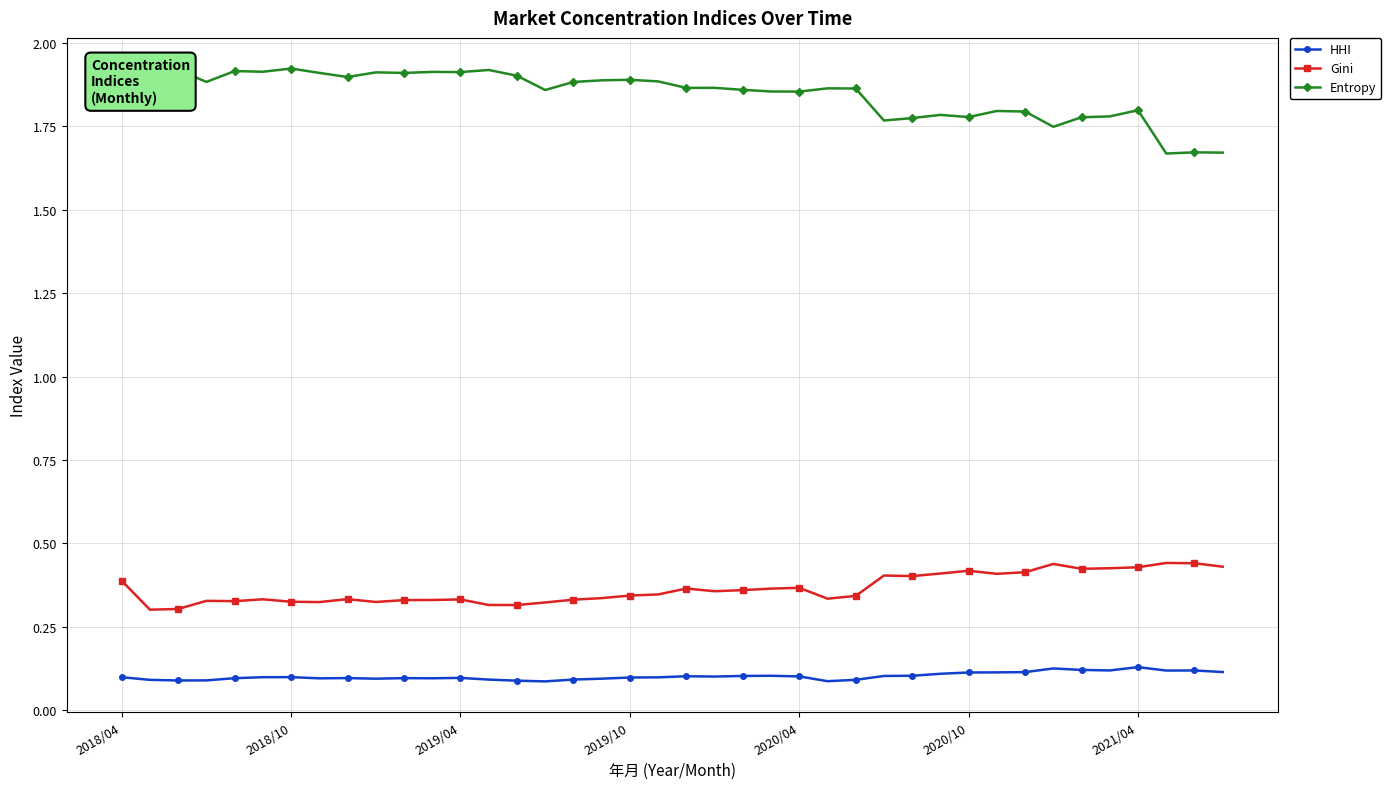

How many lines are shown in the chart?

3